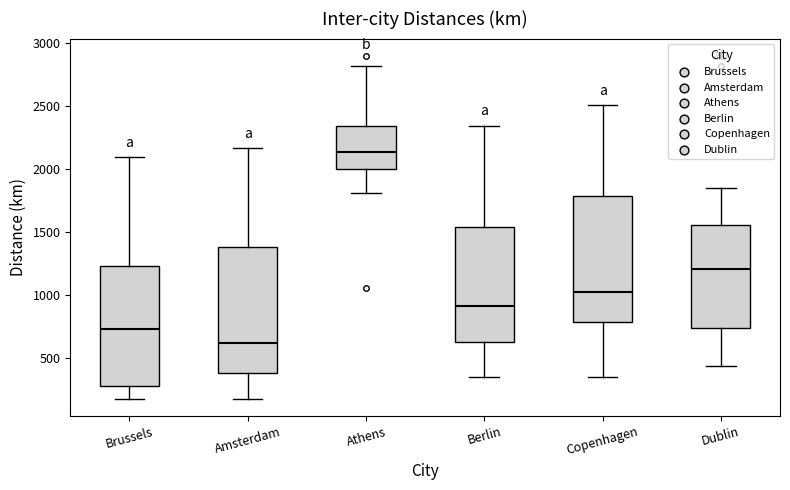

Reading left to right, read every box against the y-axis: the position of its median line, the range the box covers, and the ends of its whiskers. The values are not printed on the chart, so give them approximately, as read against the axis.

Brussels: median 750, box 300 to 1250, whiskers 200 to 2100
Amsterdam: median 600, box 400 to 1400, whiskers 200 to 2150
Athens: median 2150, box 2000 to 2350, whiskers 1800 to 2800
Berlin: median 900, box 650 to 1550, whiskers 350 to 2350
Copenhagen: median 1050, box 800 to 1800, whiskers 350 to 2500
Dublin: median 1200, box 750 to 1550, whiskers 450 to 1850